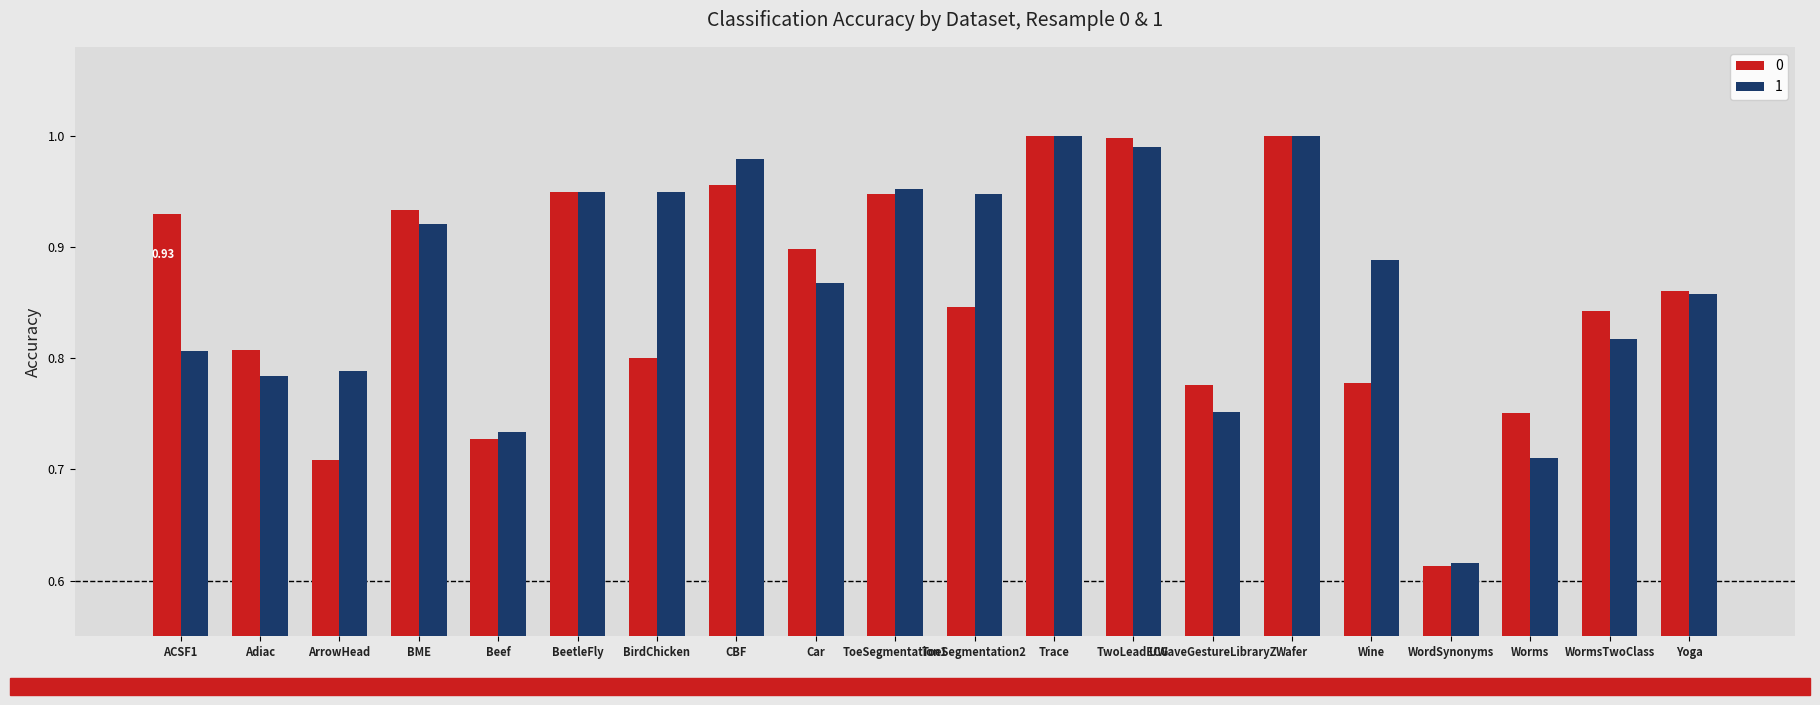

What is the sum of all 1 values?

17.3